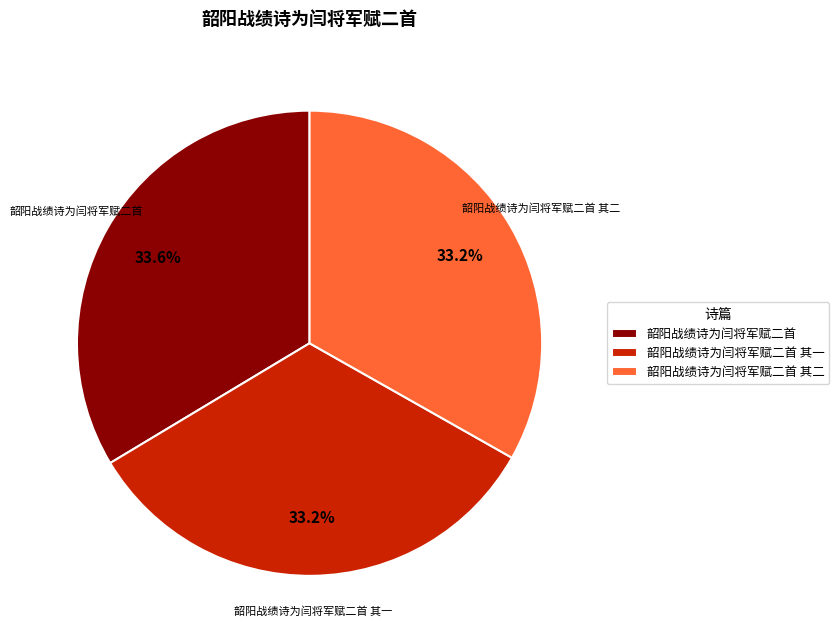

What percentage do 韶阳战绩诗为闫将军赋二首 and 韶阳战绩诗为闫将军赋二首 其一 together represent?

66.8%